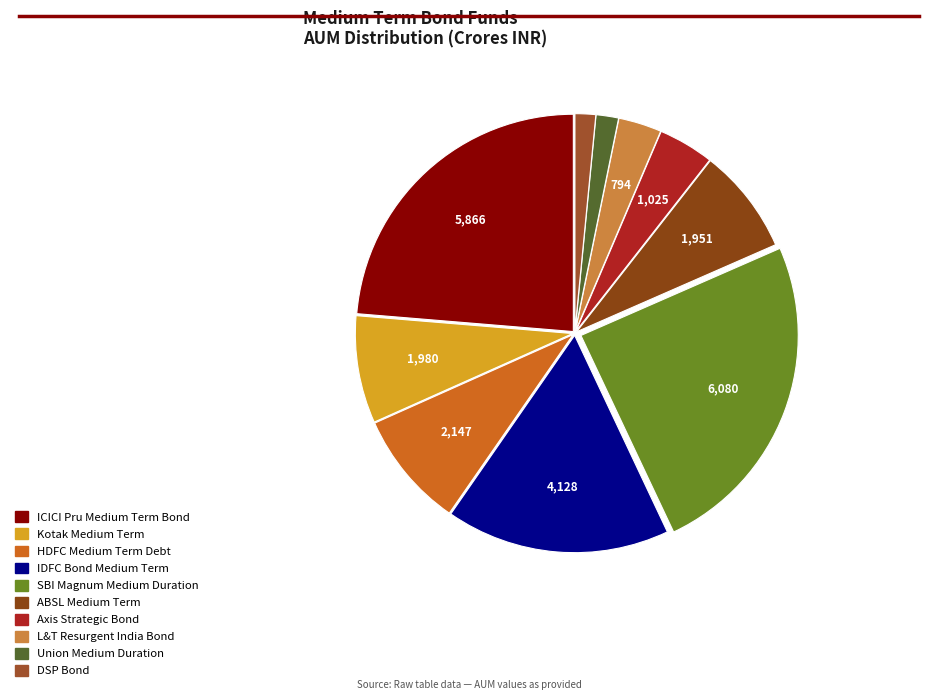

How many slices are in this pie chart?

10